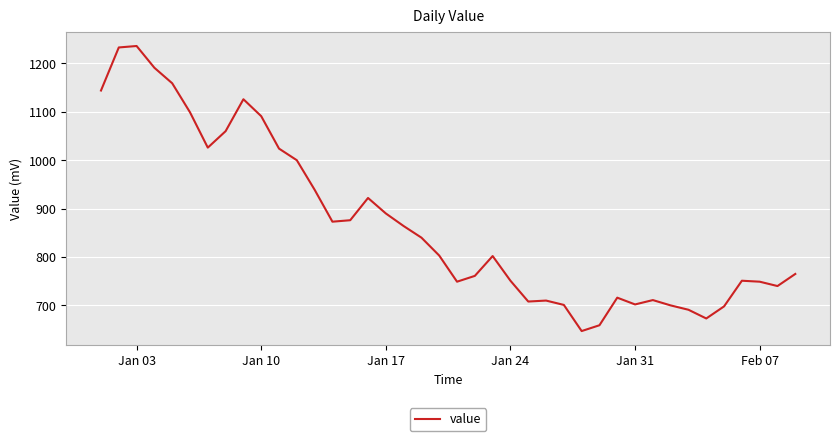

What is the minimum value shown in the chart?

647